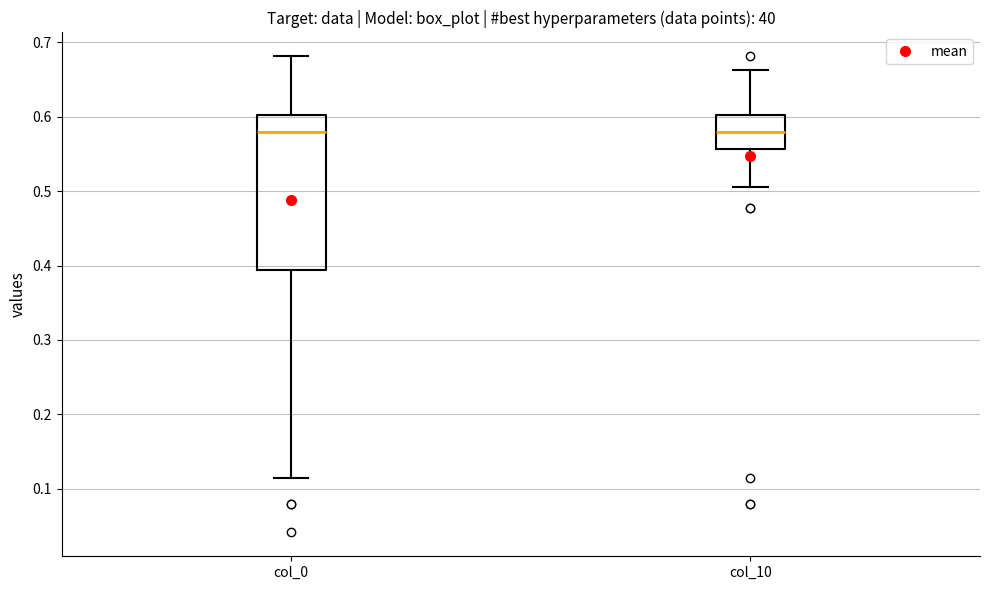

Reading left to right, transcribe this box plot: for each box, give where its median line is, the range the box spans, and where its two whiskers end, as read against the y-axis. The values are not printed on the chart, so give them approximately, as read against the axis.

col_0: median 0.58, box 0.39 to 0.60, whiskers 0.11 to 0.68
col_10: median 0.58, box 0.56 to 0.60, whiskers 0.51 to 0.66